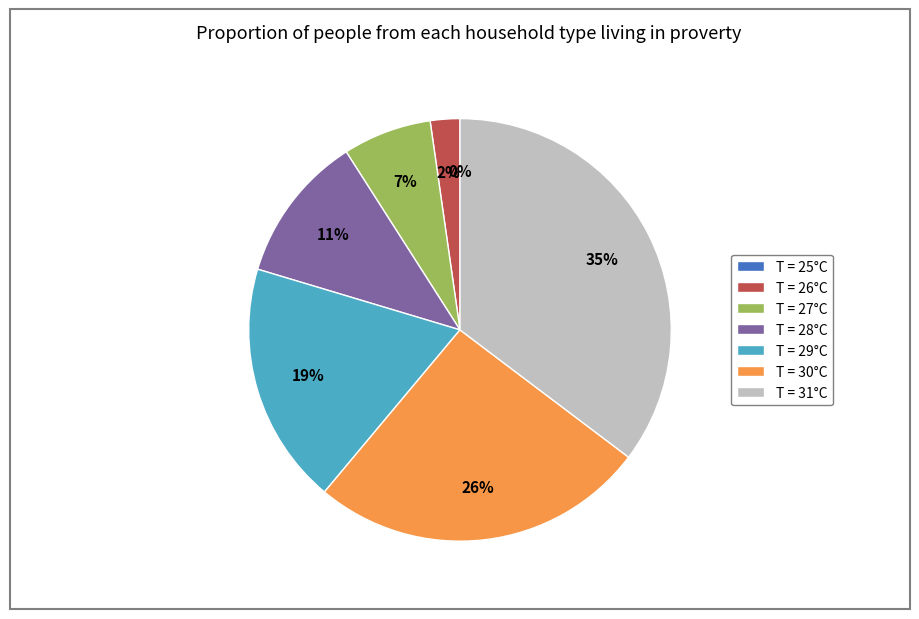

Is it true that 28 is 11% of the pie?

True